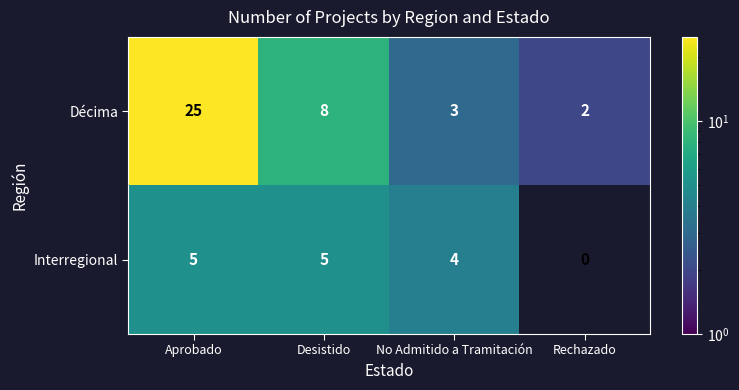

Which series changed the most between No Admitido a Tramitación and Rechazado?

Interregional